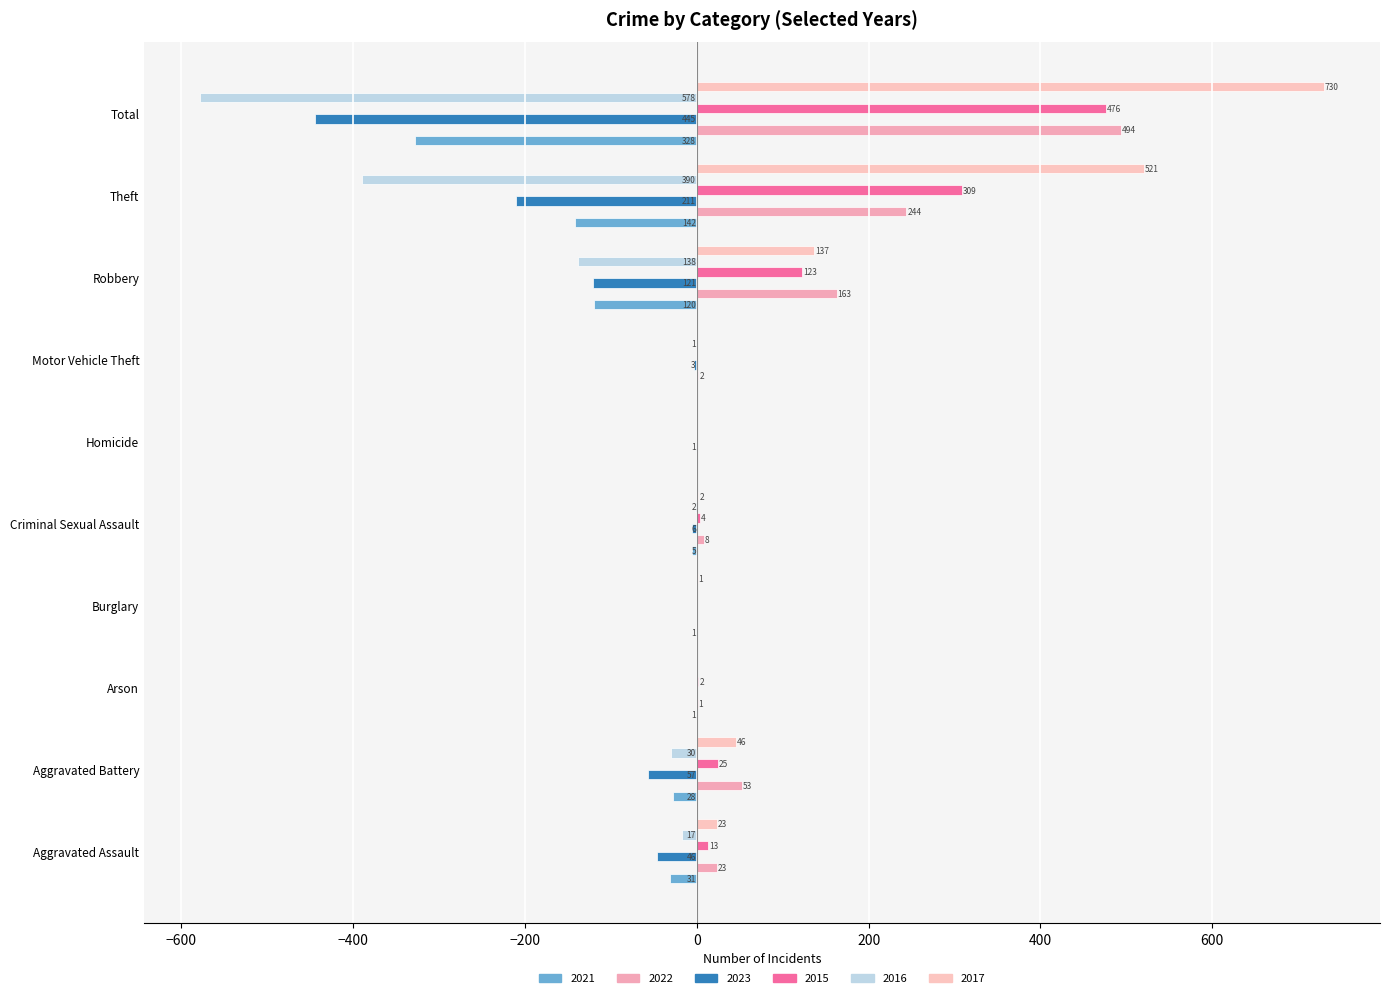

Rank the series by their maximum value, from lowest to highest.

2021, 2023, 2016, 2015, 2022, 2017